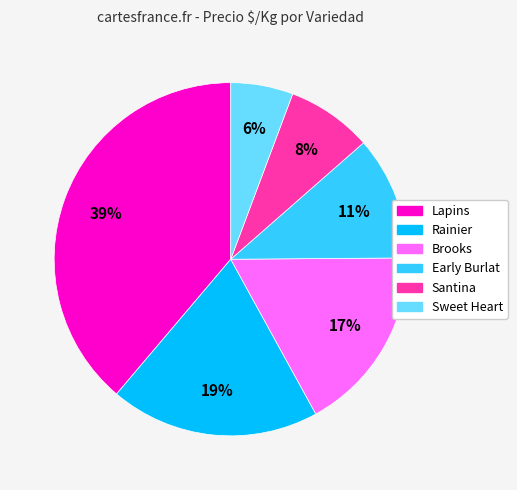

Is the sum of Brooks and Early Burlat greater than half?

No